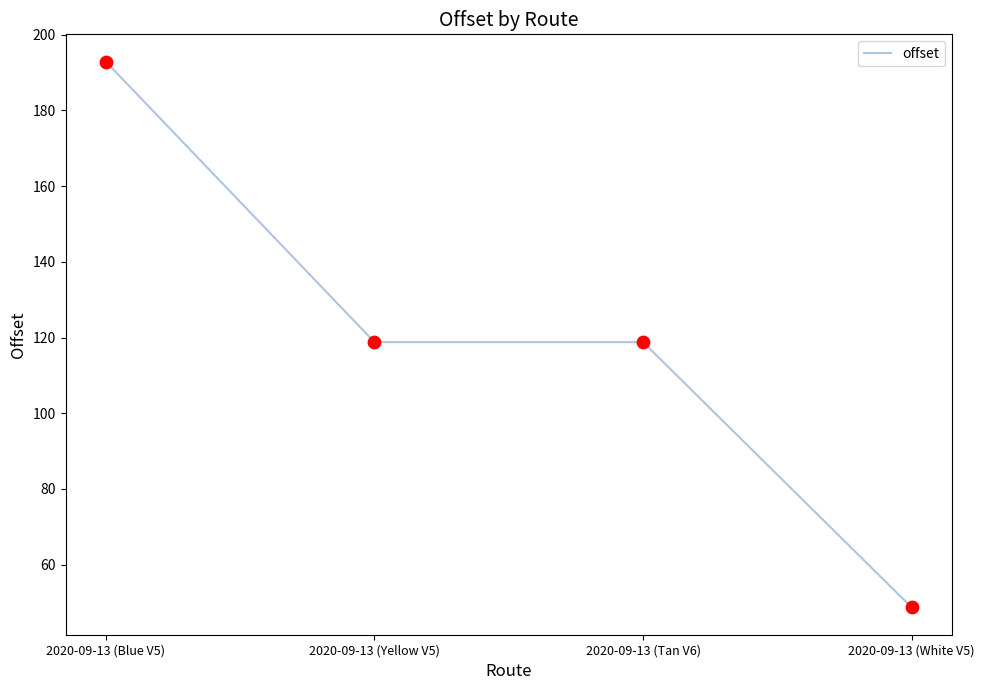

Between 2020-09-13 (Yellow V5) and 2020-09-13 (White V5), which is larger?

2020-09-13 (Yellow V5)